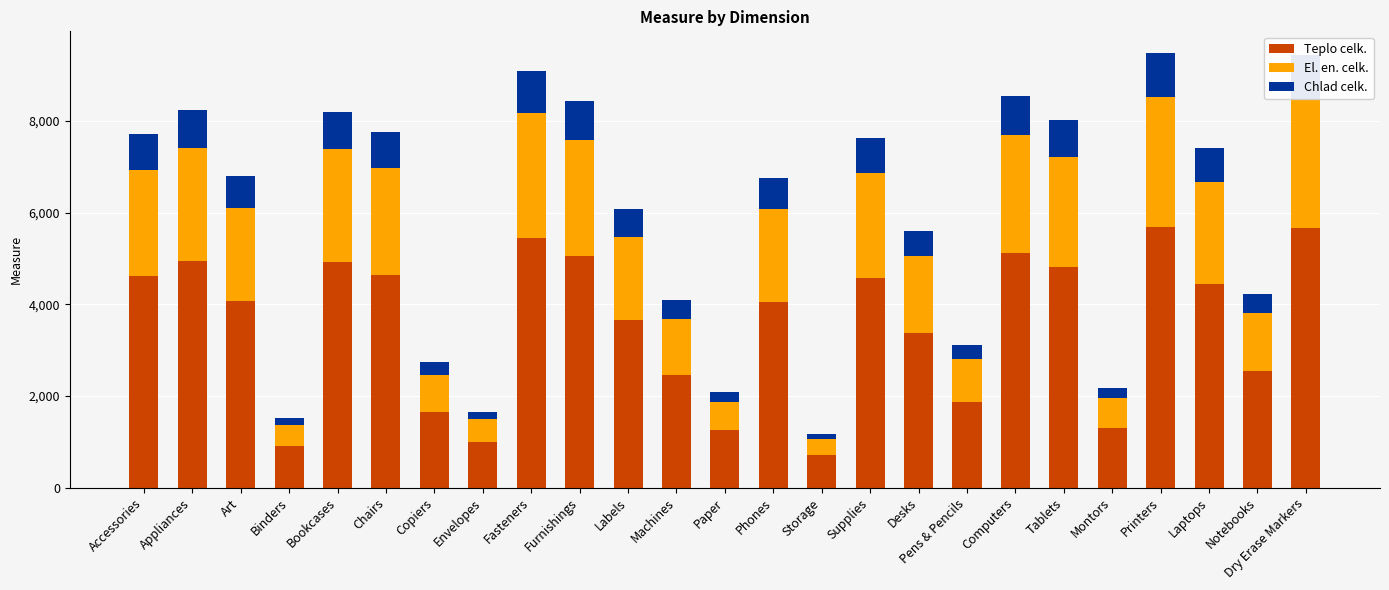

How many bars are there in total?

25